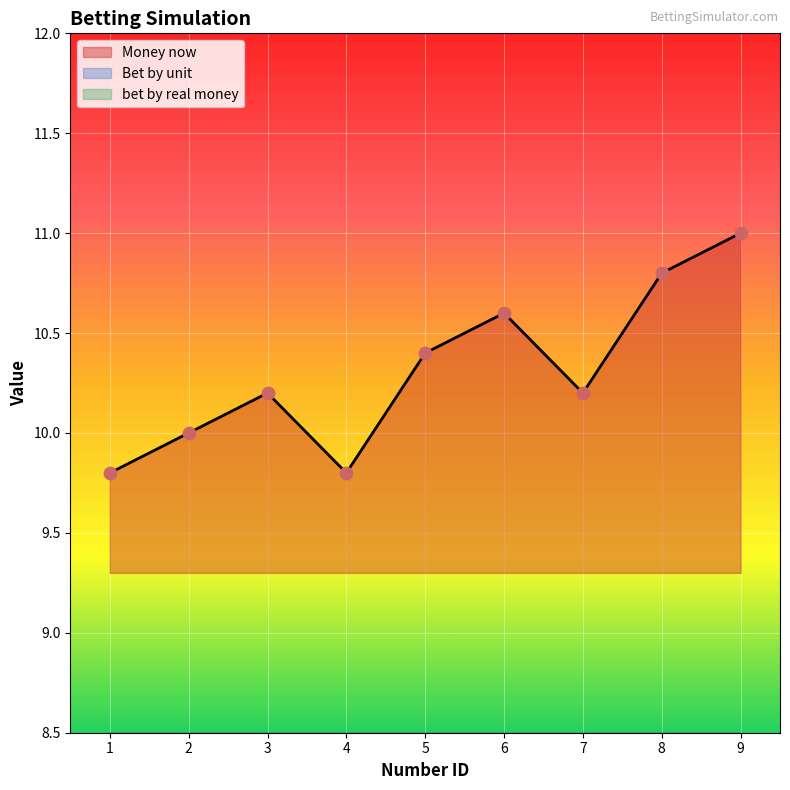

Which series has the largest Y range (max minus min)?

Money now